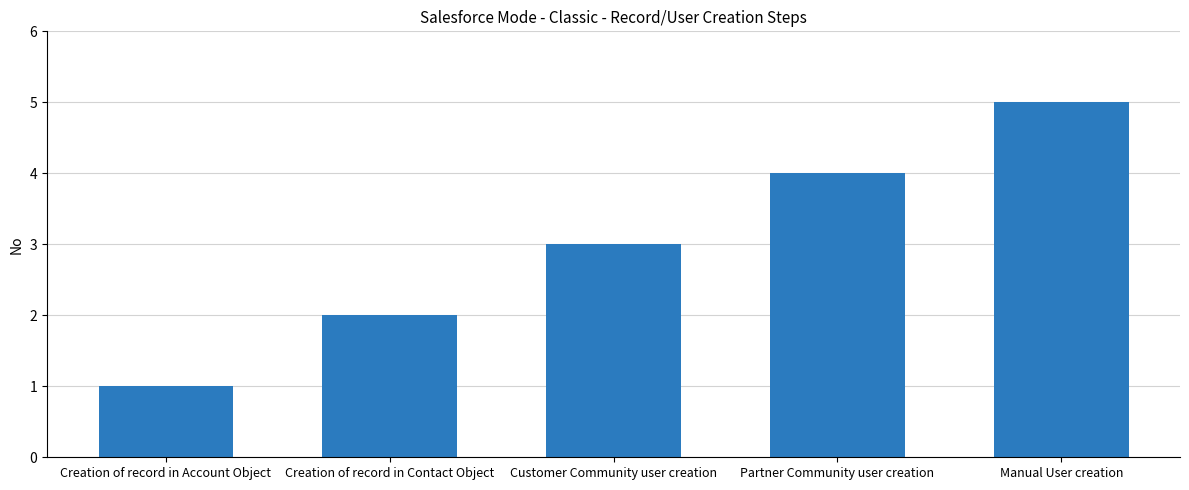

Reading right to left, transcribe all the data shown in this chart.

Manual User creation=5	Partner Community user creation=4	Customer Community user creation=3	Creation of record in Contact Object=2	Creation of record in Account Object=1